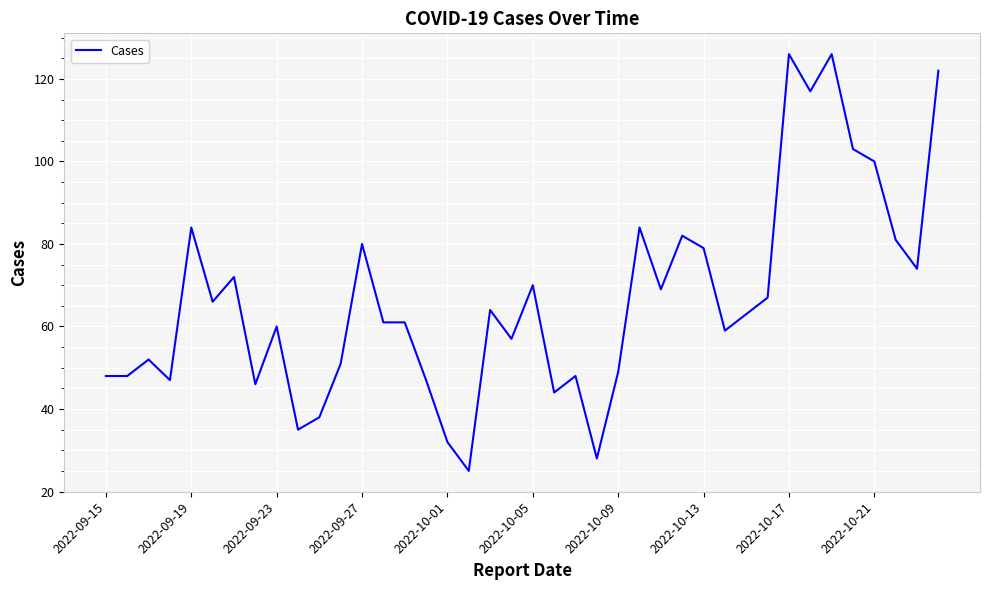

What is the greatest value displayed?

126